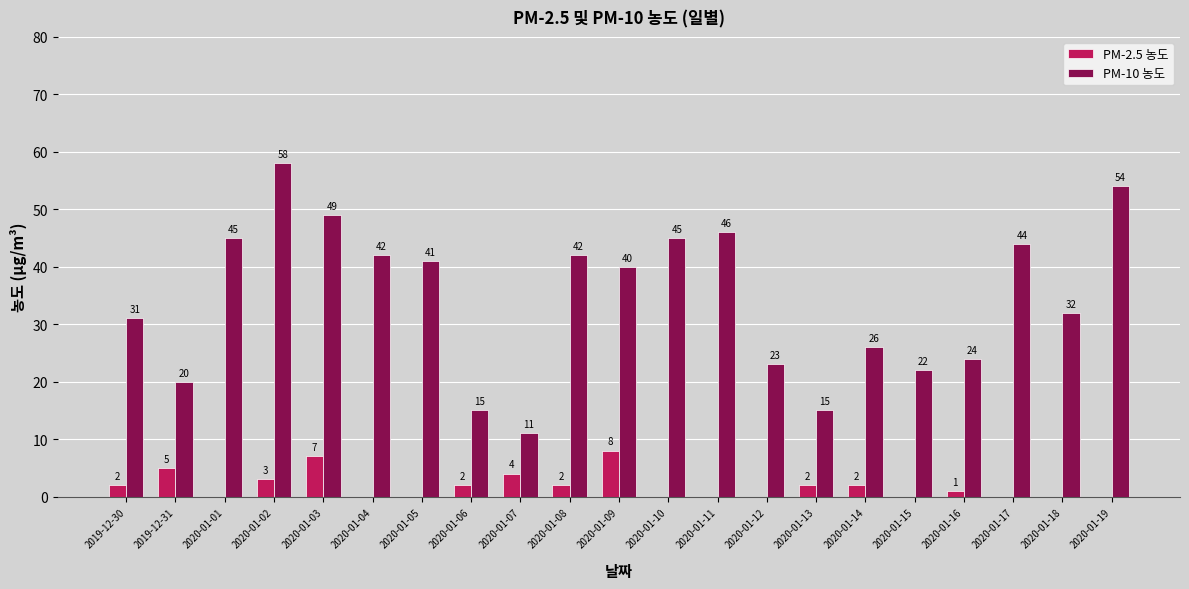

What is the maximum value shown in the chart?

58